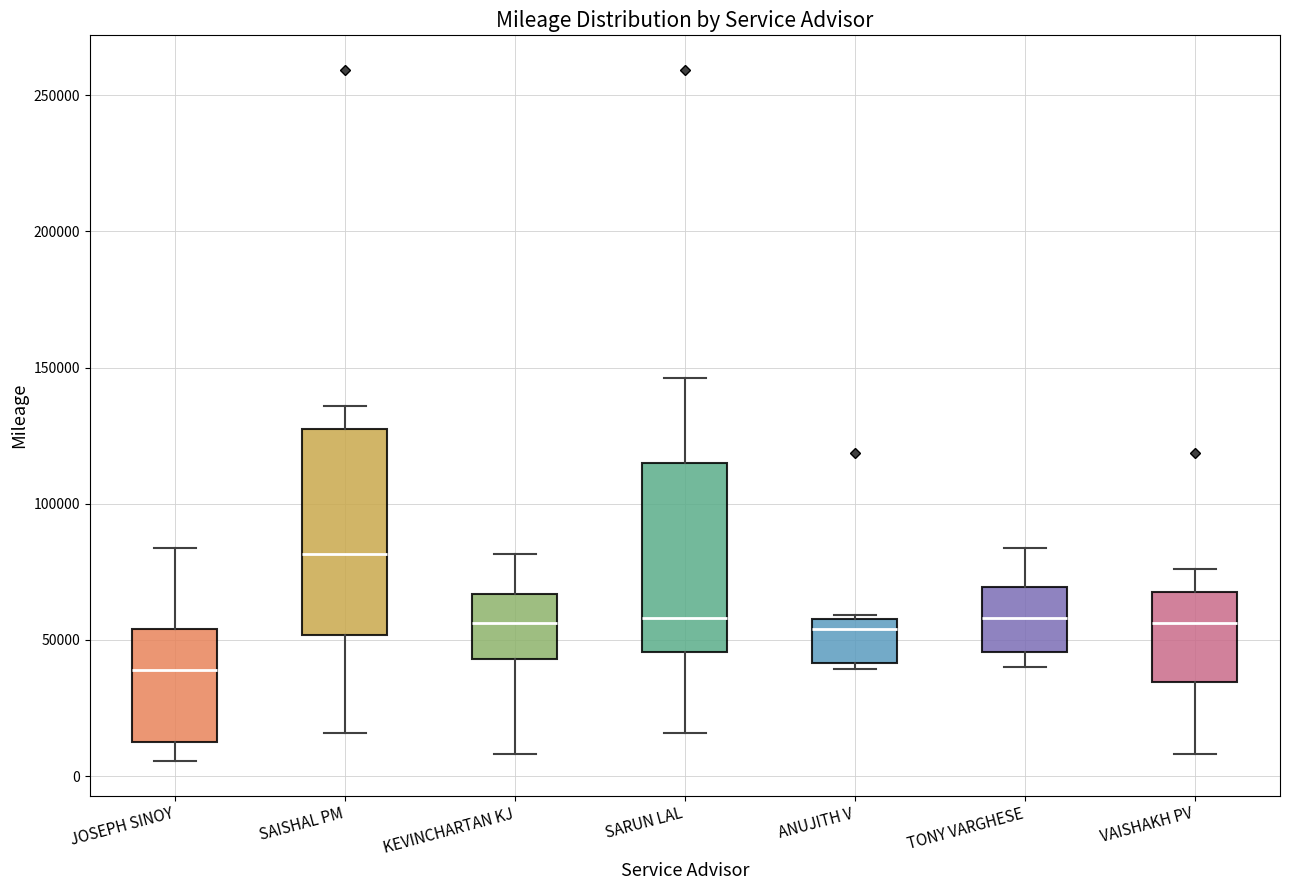

Where is the upper edge of the box for KEVINCHARTAN KJ on the y-axis? The values are not printed on the chart, so give them approximately, as read against the axis.

65000